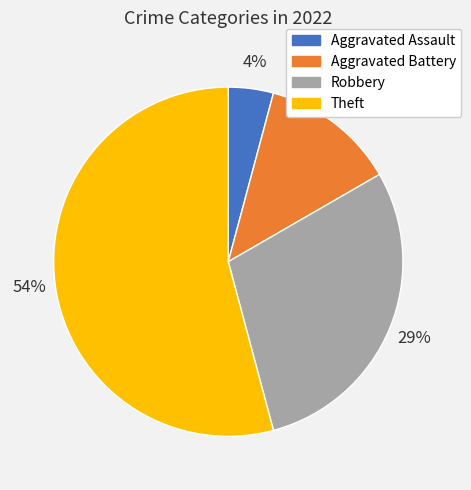

To the nearest percent, what portion does Aggravated Assault represent?

4%